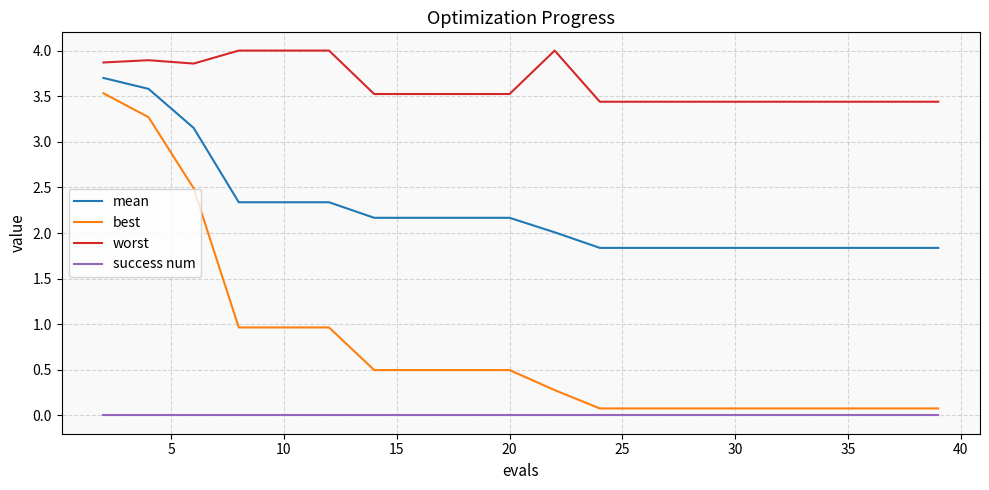

What is the difference between the maximum and minimum values in the best series?

3.5